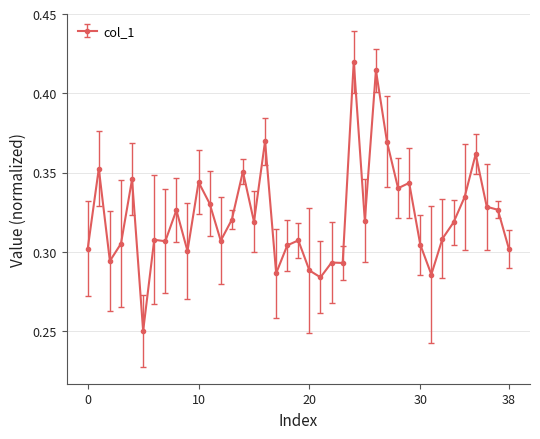

Count the values in the range 0 to 1.

39